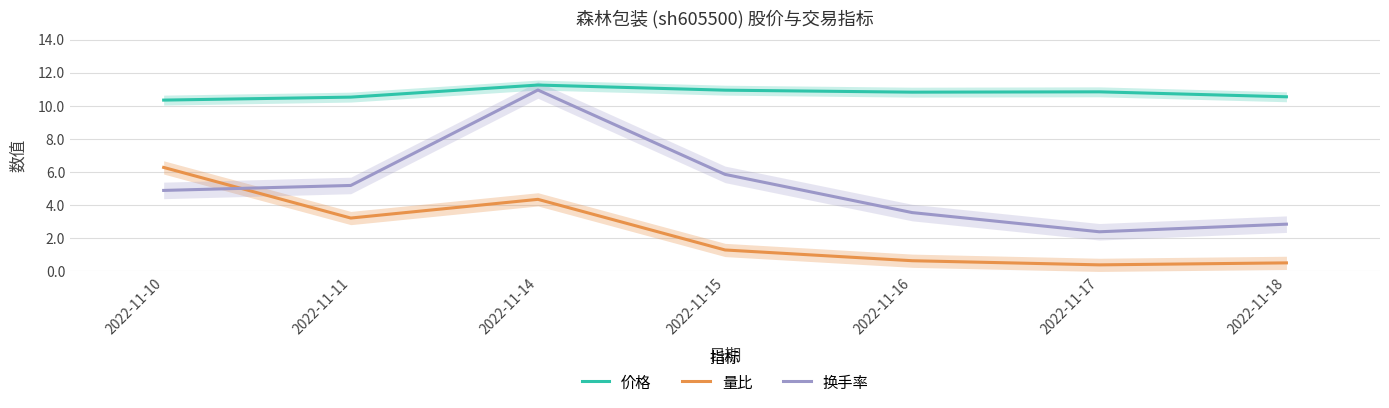

Which series ends up on top after the final intersection of 换手率 and 量比?

换手率